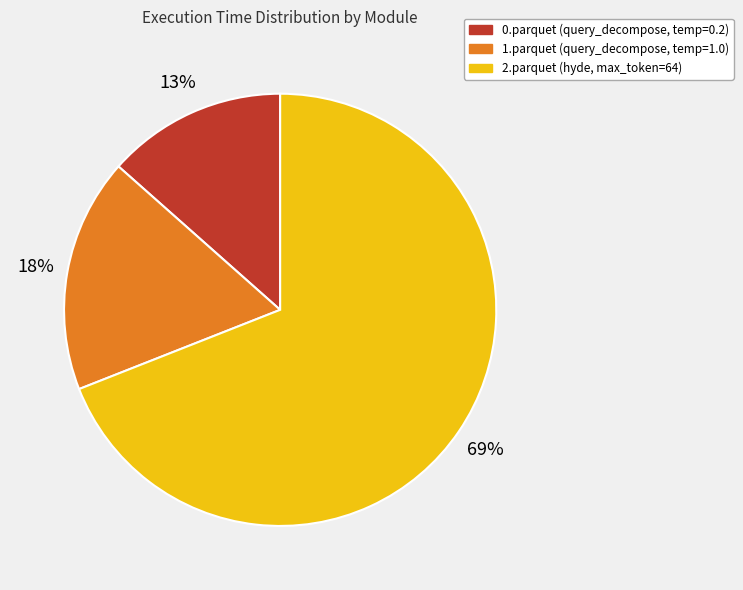

True or false: 1.parquet accounts for 18% of the total.

True